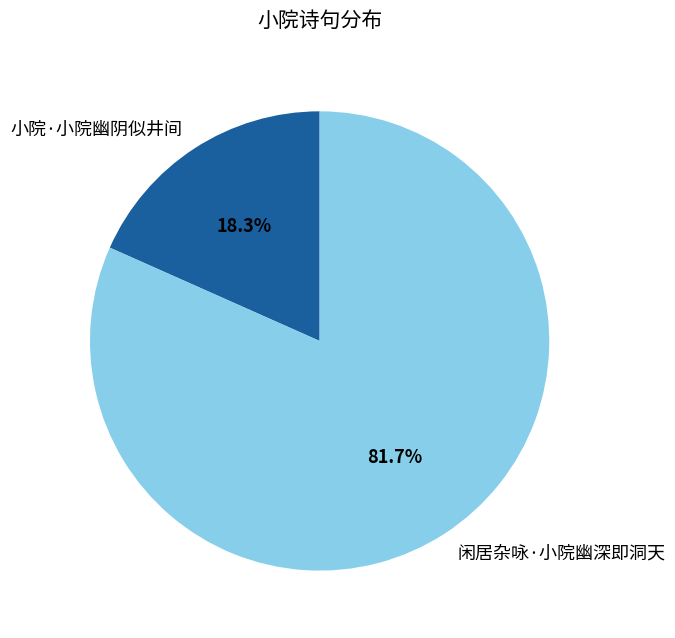

True or false: 小院·小院幽阴似井间 accounts for 18% of the total.

True